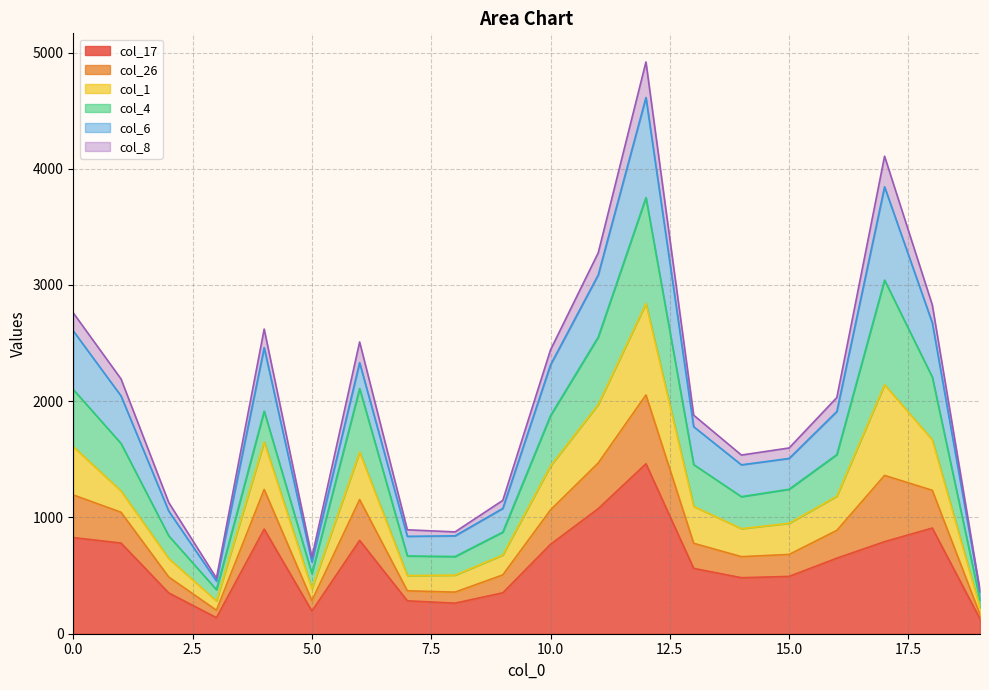

What is the maximum value shown in the chart?

4919